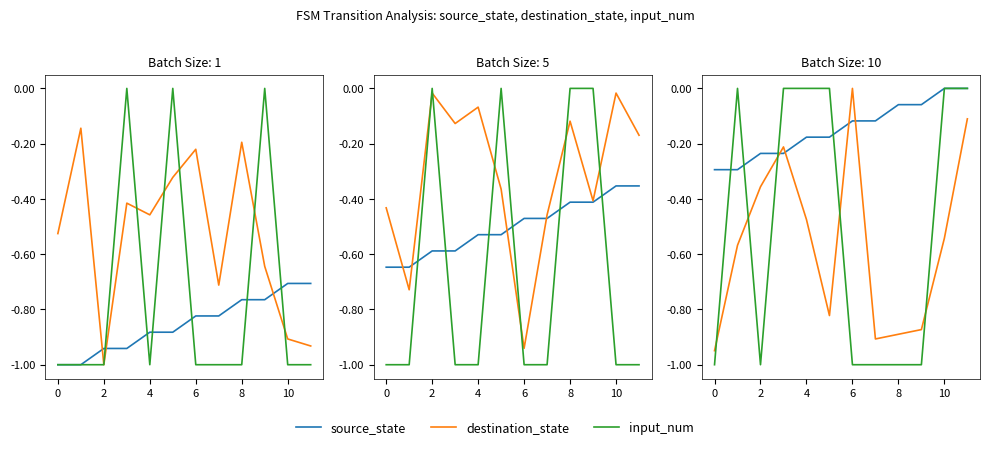

At 11, list the series in order from largest to smallest.

source_state, input_num, destination_state